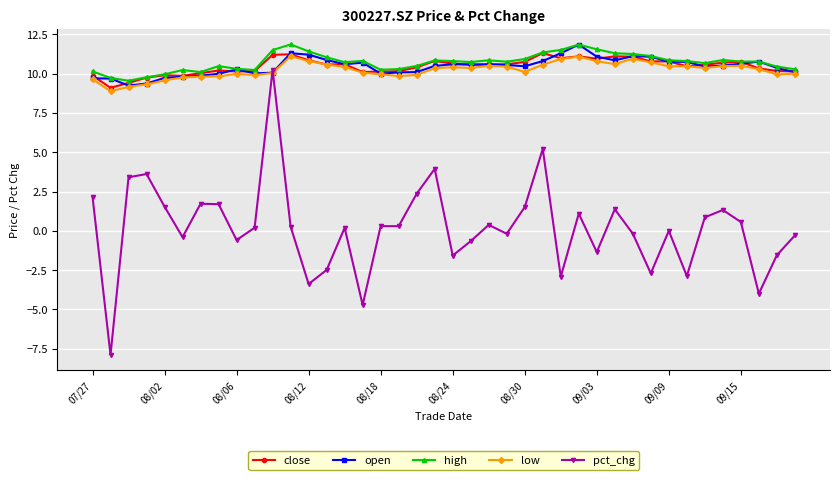

What is the value of the pct_chg point at the 7th from the left?

1.7